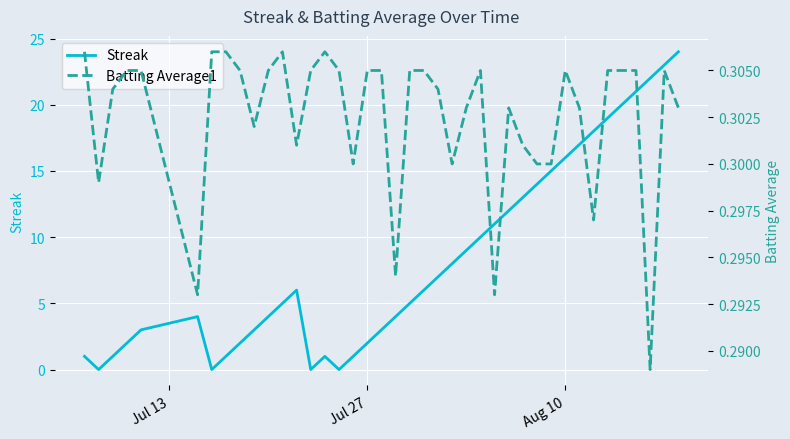

What is the highest value of the Streak series?

24